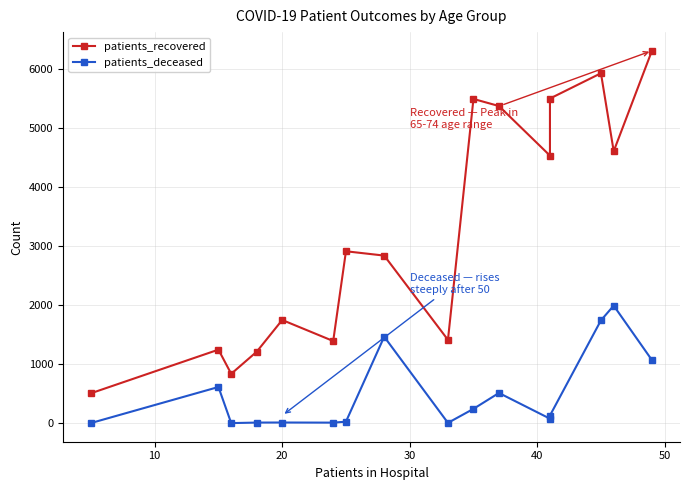

True or false: patients_deceased and patients_recovered intersect in this chart.

False